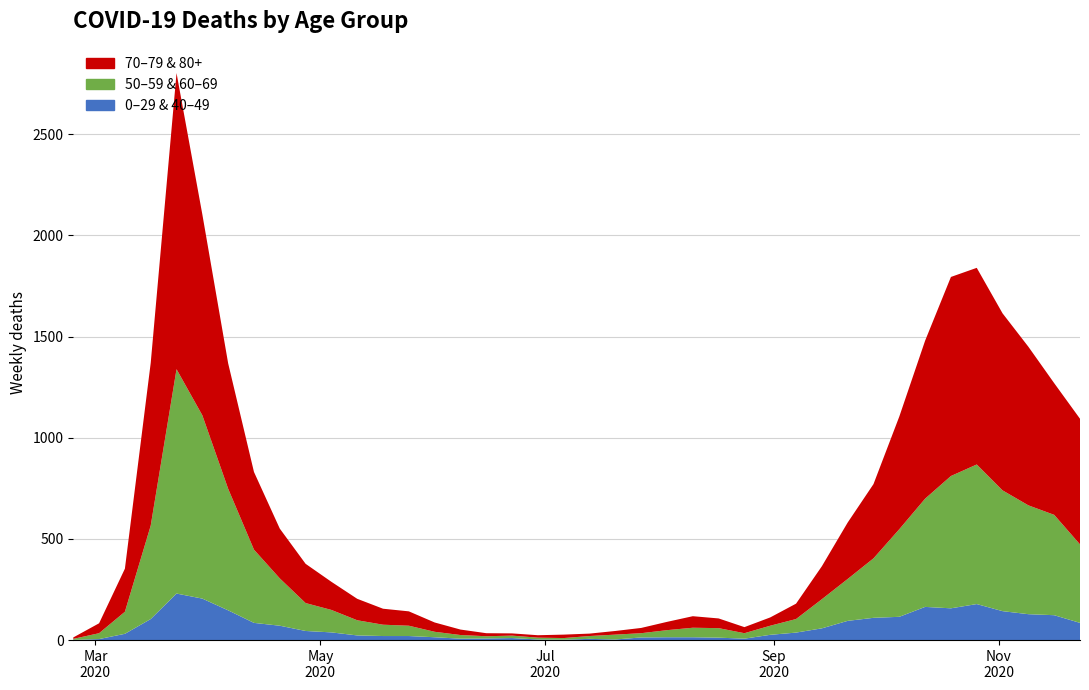

Reading left to right, what are all the values shown in this chart?

0 - 29: 2020-02-24=1	2020-03-02=0	2020-03-09=10	2020-03-16=25	2020-03-23=47	2020-03-30=42	2020-04-06=36	2020-04-13=19	2020-04-20=20	2020-04-27=12	2020-05-04=11	2020-05-11=10	2020-05-18=8	2020-05-25=6	2020-06-01=2	2020-06-08=4	2020-06-15=6	2020-06-22=5	2020-06-29=2	2020-07-06=1	2020-07-13=2	2020-07-20=1	2020-07-27=3	2020-08-03=6	2020-08-10=6	2020-08-17=2	2020-08-24=5	2020-08-31=9	2020-09-07=11	2020-09-14=20	2020-09-21=40	2020-09-28=38	2020-10-05=39	2020-10-12=44	2020-10-19=46	2020-10-26=52	2020-11-02=38	2020-11-09=45	2020-11-16=43	2020-11-23=25
40 - 49: 2020-02-24=0	2020-03-02=5	2020-03-09=21	2020-03-16=79	2020-03-23=183	2020-03-30=163	2020-04-06=111	2020-04-13=66	2020-04-20=51	2020-04-27=33	2020-05-04=27	2020-05-11=13	2020-05-18=12	2020-05-25=14	2020-06-01=12	2020-06-08=3	2020-06-15=2	2020-06-22=5	2020-06-29=1	2020-07-06=1	2020-07-13=4	2020-07-20=2	2020-07-27=10	2020-08-03=8	2020-08-10=8	2020-08-17=10	2020-08-24=2	2020-08-31=17	2020-09-07=26	2020-09-14=38	2020-09-21=55	2020-09-28=72	2020-10-05=76	2020-10-12=120	2020-10-19=111	2020-10-26=126	2020-11-02=105	2020-11-09=83	2020-11-16=80	2020-11-23=60
50 - 59: 2020-02-24=3	2020-03-02=7	2020-03-09=48	2020-03-16=190	2020-03-23=475	2020-03-30=392	2020-04-06=281	2020-04-13=163	2020-04-20=106	2020-04-27=75	2020-05-04=57	2020-05-11=33	2020-05-18=23	2020-05-25=23	2020-06-01=9	2020-06-08=10	2020-06-15=8	2020-06-22=9	2020-06-29=3	2020-07-06=5	2020-07-13=6	2020-07-20=12	2020-07-27=8	2020-08-03=16	2020-08-10=16	2020-08-17=22	2020-08-24=15	2020-08-31=28	2020-09-07=28	2020-09-14=64	2020-09-21=95	2020-09-28=142	2020-10-05=212	2020-10-12=230	2020-10-19=290	2020-10-26=322	2020-11-02=227	2020-11-09=228	2020-11-16=202	2020-11-23=182
60 - 69: 2020-02-24=2	2020-03-02=22	2020-03-09=61	2020-03-16=272	2020-03-23=634	2020-03-30=514	2020-04-06=320	2020-04-13=199	2020-04-20=128	2020-04-27=63	2020-05-04=54	2020-05-11=42	2020-05-18=33	2020-05-25=28	2020-06-01=18	2020-06-08=8	2020-06-15=3	2020-06-22=3	2020-06-29=6	2020-07-06=3	2020-07-13=8	2020-07-20=12	2020-07-27=13	2020-08-03=19	2020-08-10=31	2020-08-17=25	2020-08-24=12	2020-08-31=17	2020-09-07=39	2020-09-14=80	2020-09-21=112	2020-09-28=152	2020-10-05=221	2020-10-12=305	2020-10-19=364	2020-10-26=368	2020-11-02=370	2020-11-09=310	2020-11-16=294	2020-11-23=206
70 - 79: 2020-02-24=4	2020-03-02=22	2020-03-09=113	2020-03-16=427	2020-03-23=920	2020-03-30=608	2020-04-06=365	2020-04-13=206	2020-04-20=123	2020-04-27=94	2020-05-04=63	2020-05-11=47	2020-05-18=43	2020-05-25=43	2020-06-01=24	2020-06-08=14	2020-06-15=6	2020-06-22=5	2020-06-29=5	2020-07-06=8	2020-07-13=7	2020-07-20=11	2020-07-27=11	2020-08-03=21	2020-08-10=29	2020-08-17=25	2020-08-24=16	2020-08-31=24	2020-09-07=43	2020-09-14=102	2020-09-21=157	2020-09-28=191	2020-10-05=318	2020-10-12=439	2020-10-19=526	2020-10-26=495	2020-11-02=464	2020-11-09=394	2020-11-16=346	2020-11-23=348
80+: 2020-02-24=3	2020-03-02=27	2020-03-09=100	2020-03-16=377	2020-03-23=544	2020-03-30=385	2020-04-06=255	2020-04-13=178	2020-04-20=123	2020-04-27=100	2020-05-04=76	2020-05-11=59	2020-05-18=36	2020-05-25=28	2020-06-01=22	2020-06-08=13	2020-06-15=9	2020-06-22=6	2020-06-29=7	2020-07-06=9	2020-07-13=5	2020-07-20=7	2020-07-27=15	2020-08-03=20	2020-08-10=28	2020-08-17=23	2020-08-24=14	2020-08-31=17	2020-09-07=33	2020-09-14=61	2020-09-21=122	2020-09-28=176	2020-10-05=239	2020-10-12=342	2020-10-19=458	2020-10-26=477	2020-11-02=411	2020-11-09=390	2020-11-16=305	2020-11-23=273